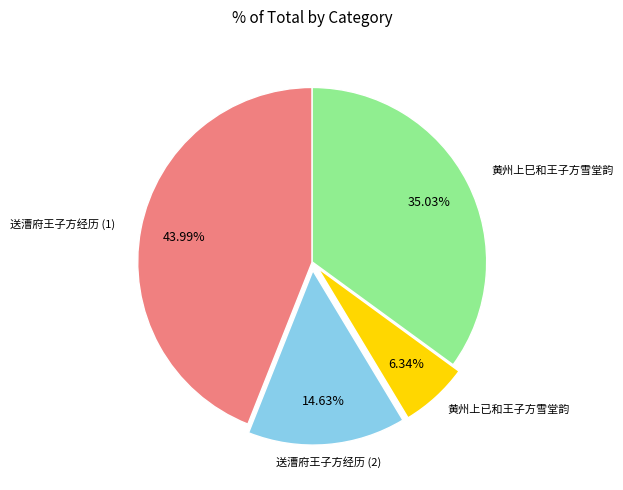

Is it true that 黄州上巳和王子方雪堂韵 is 35% of the pie?

True